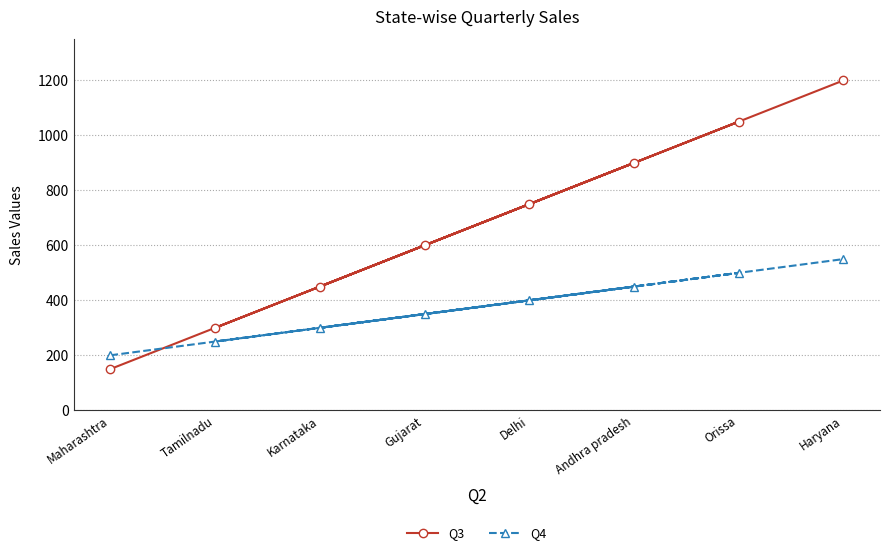

The value of Q3 at Haryana is 1200. True or false?

True